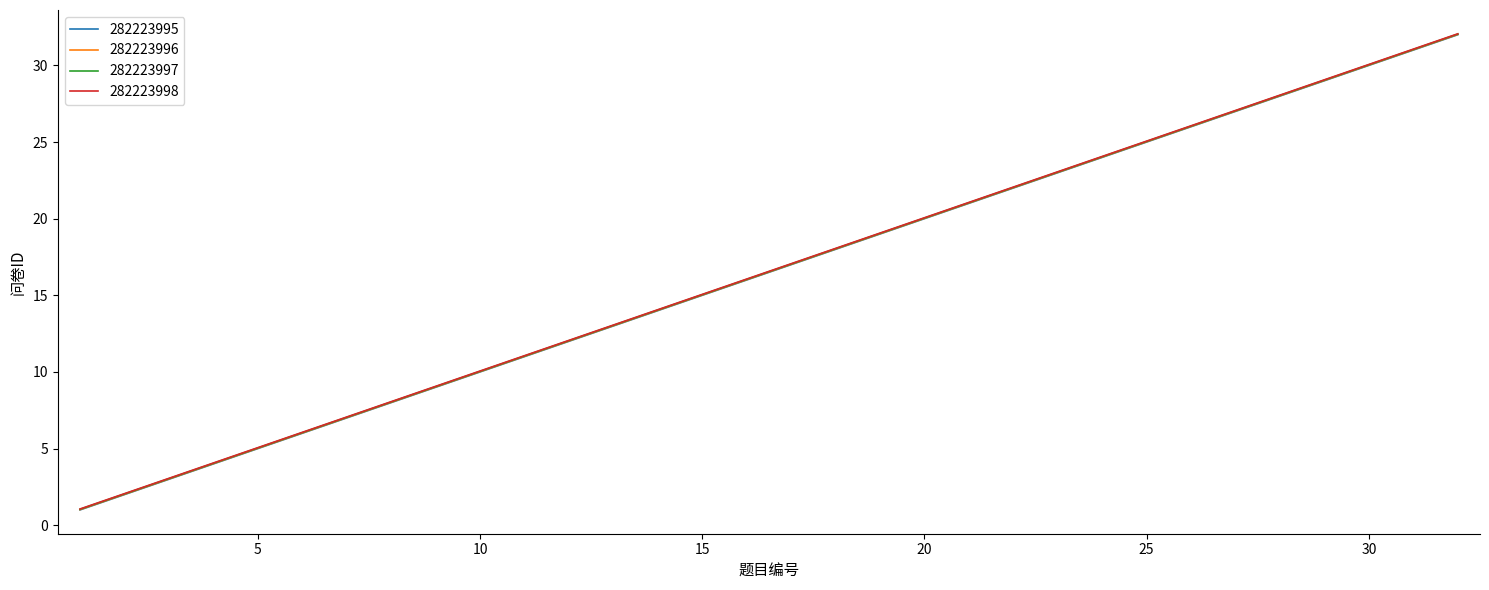

Rank the series by their average value, from lowest to highest.

282223995, 282223996, 282223997, 282223998